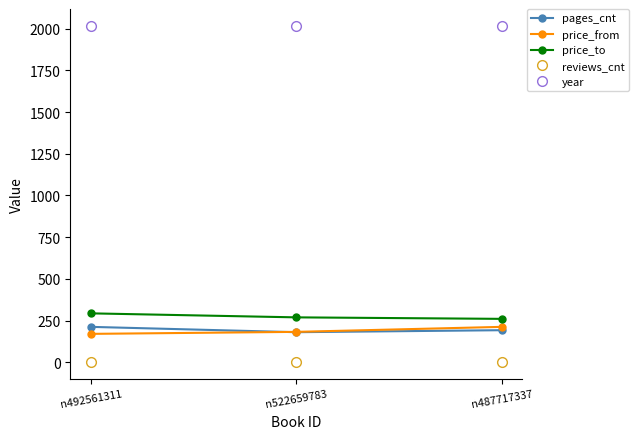

What is the difference between the highest and lowest values at n492561311?

2017